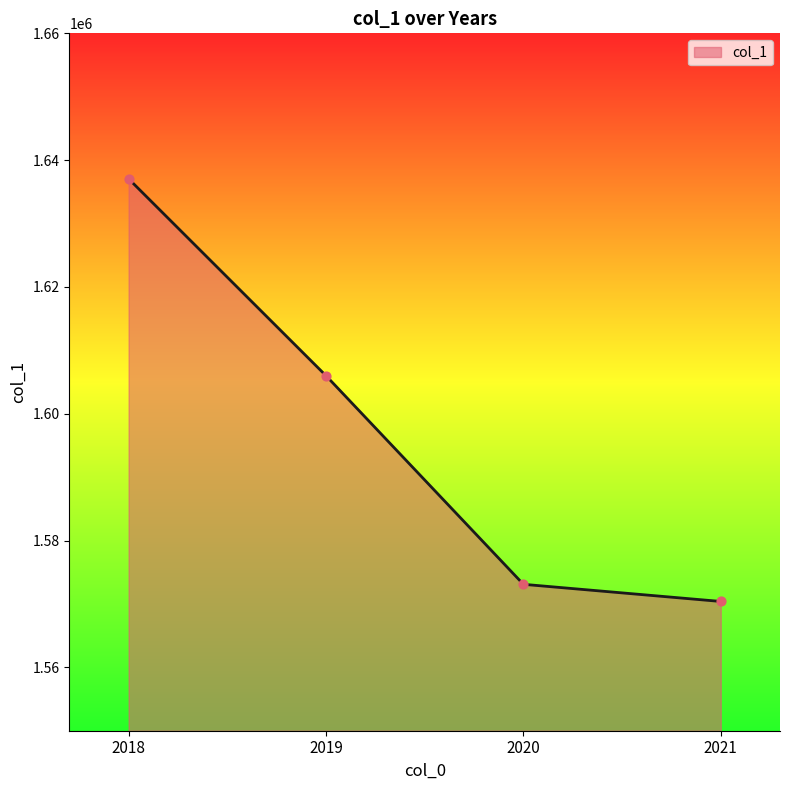

Between 2019 and 2018, which is larger?

2018